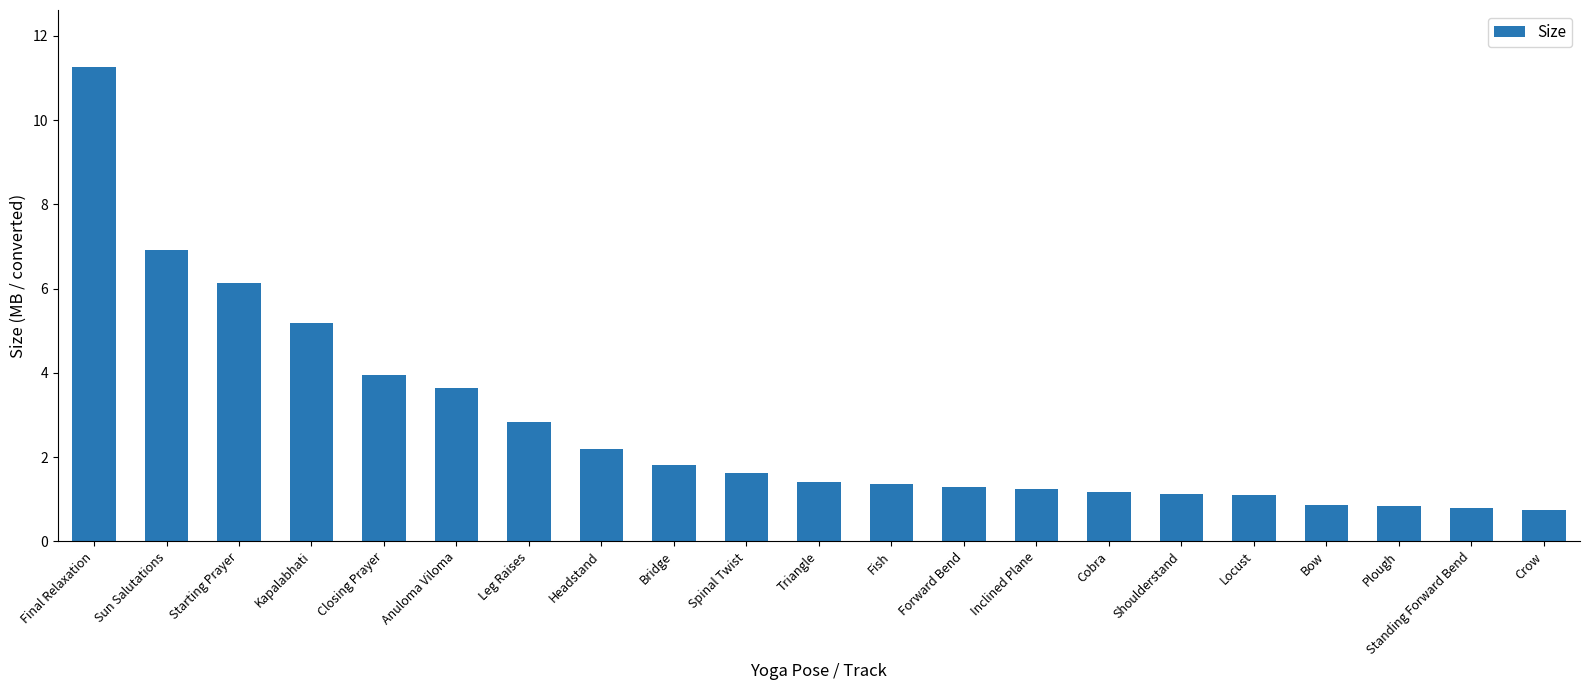

True or false: the data shows 0.8 at Plough.

True